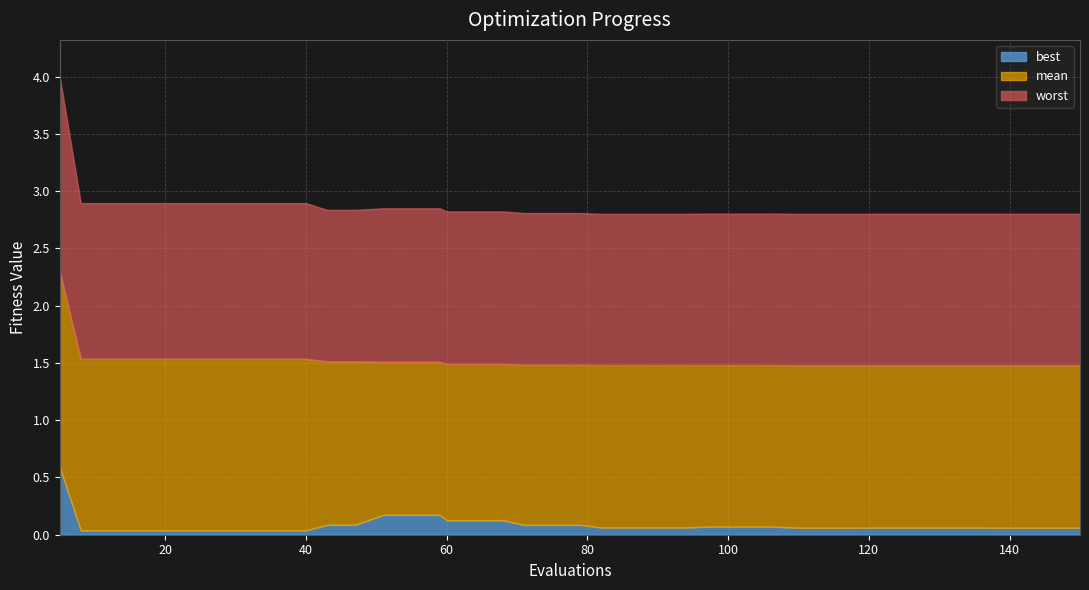

Reading left to right, what are all the values shown in this chart?

worst: 4.0	2.9	2.9	2.9	2.9	2.9	2.9	2.9	2.9	2.9	2.8	2.8	2.8	2.8	2.8	2.8	2.8	2.8	2.8	2.8	2.8	2.8	2.8	2.8	2.8	2.8	2.8	2.8	2.8	2.8	2.8	2.8	2.8	2.8	2.8	2.8	2.8	2.8	2.8	2.8
mean: 2.3	1.5	1.5	1.5	1.5	1.5	1.5	1.5	1.5	1.5	1.5	1.5	1.5	1.5	1.5	1.5	1.5	1.5	1.5	1.5	1.5	1.5	1.5	1.5	1.5	1.5	1.5	1.5	1.5	1.5	1.5	1.5	1.5	1.5	1.5	1.5	1.5	1.5	1.5	1.5
best: 0.6	0.0	0.0	0.0	0.0	0.0	0.0	0.0	0.0	0.0	0.1	0.1	0.2	0.2	0.2	0.1	0.1	0.1	0.1	0.1	0.1	0.1	0.1	0.1	0.1	0.1	0.1	0.1	0.1	0.1	0.1	0.1	0.1	0.1	0.1	0.1	0.1	0.1	0.1	0.1